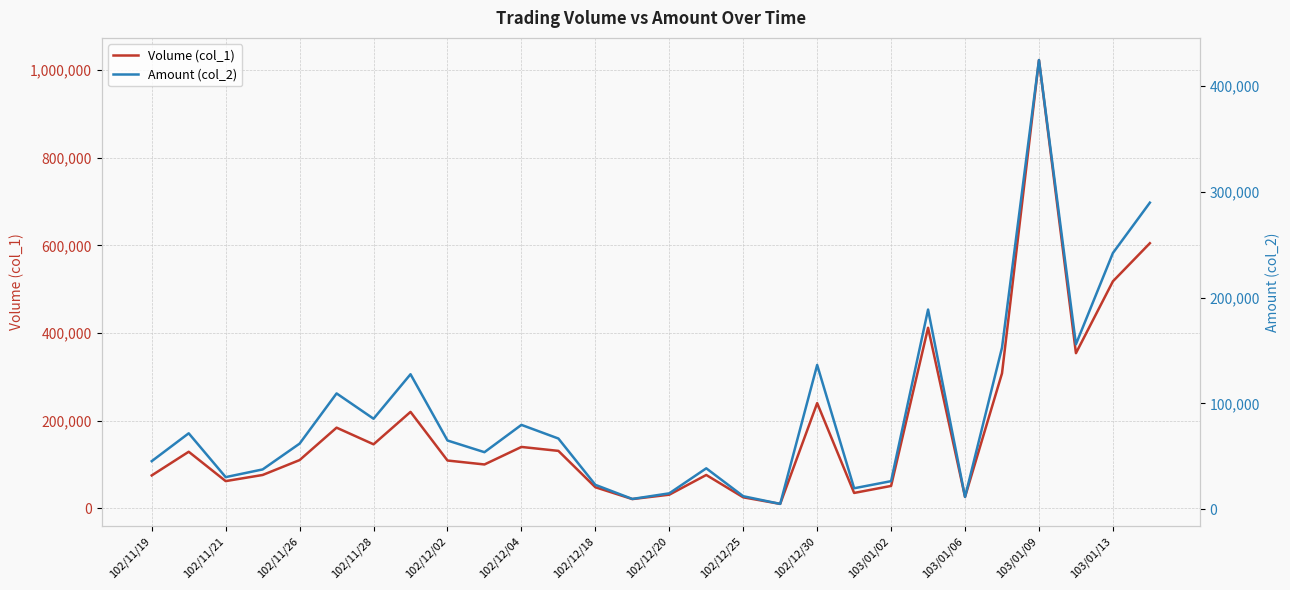

Which series has the widest spread of values?

Volume (col_1)